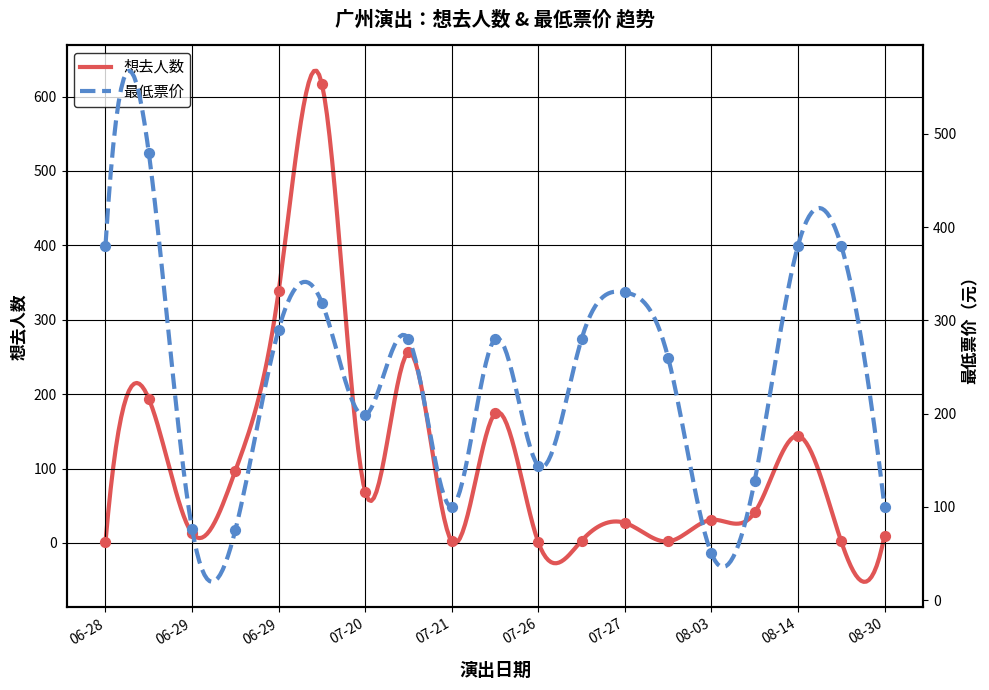

Which series has the largest total across all categories?

最低票价